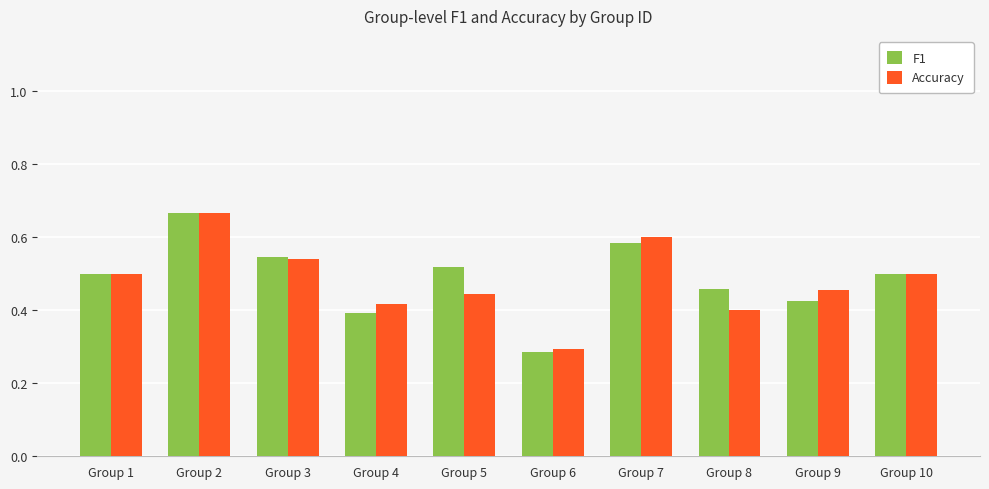

What is the sum of all Accuracy values?

4.8